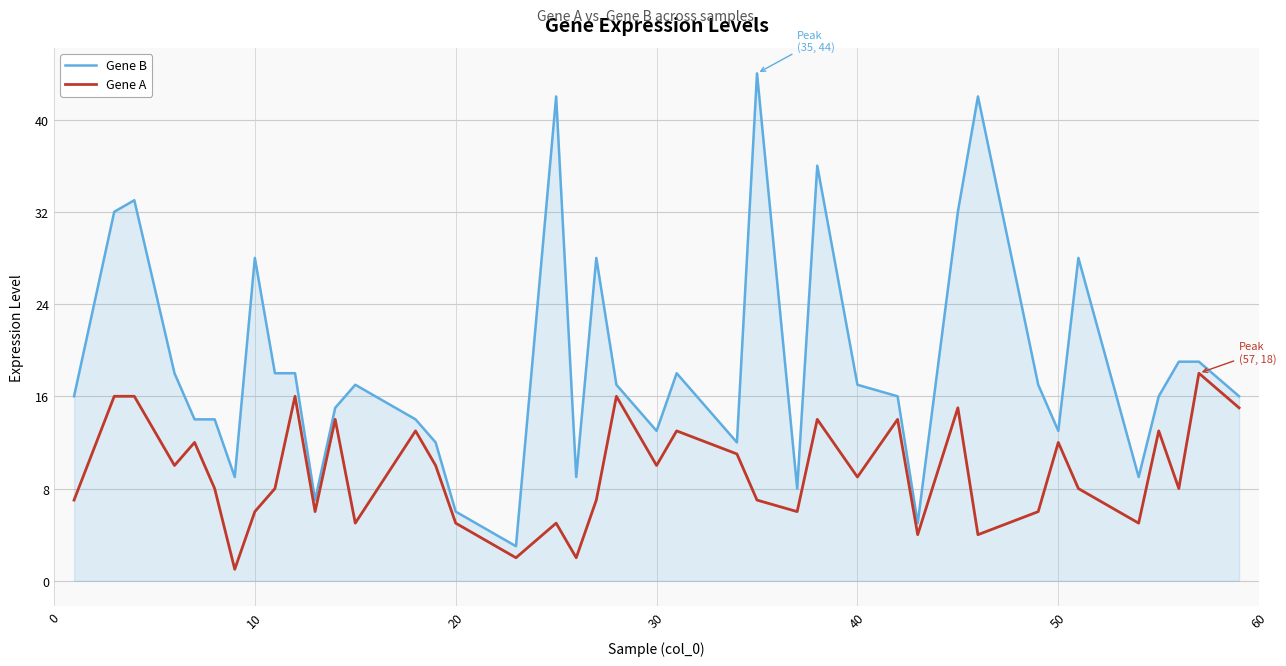

True or false: Gene A and Gene B cross at least once.

False